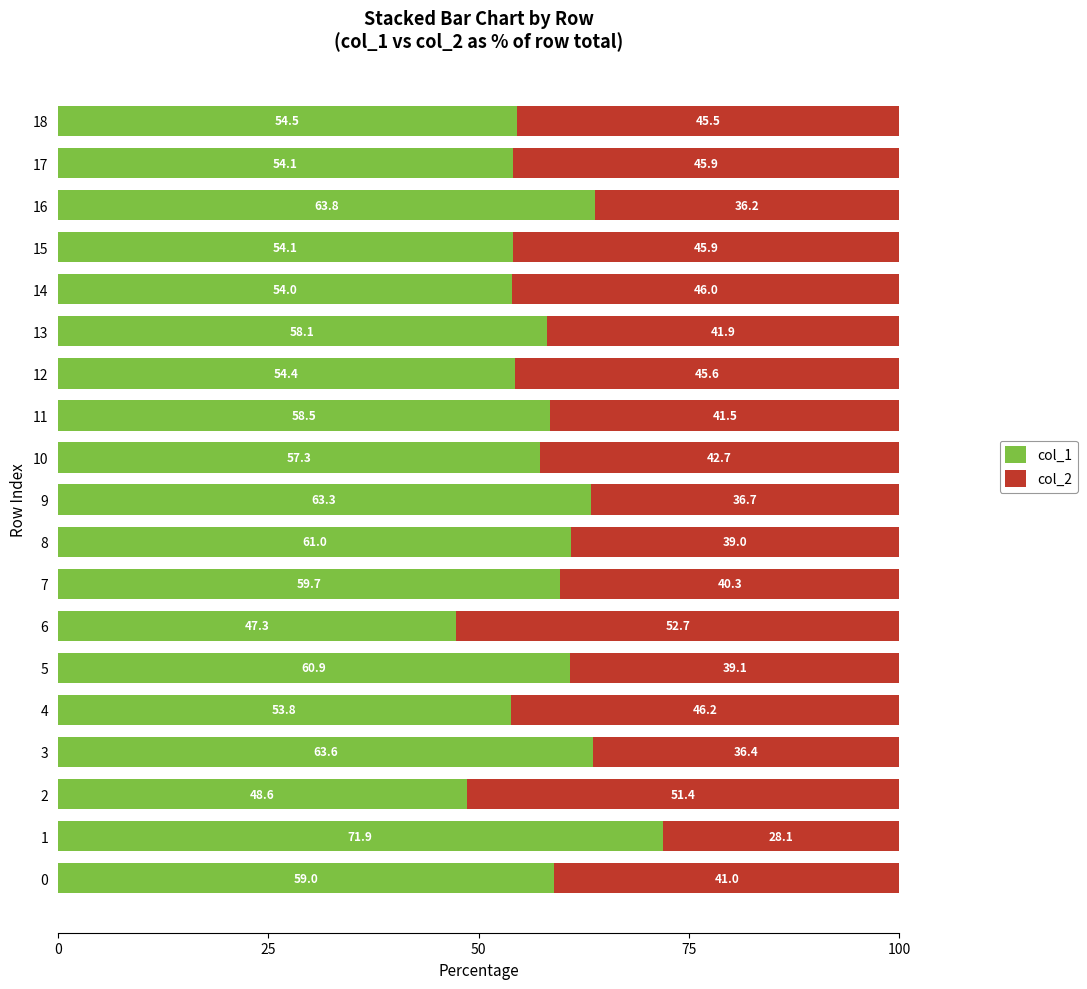

Read the col_1 value at 11.

58.5